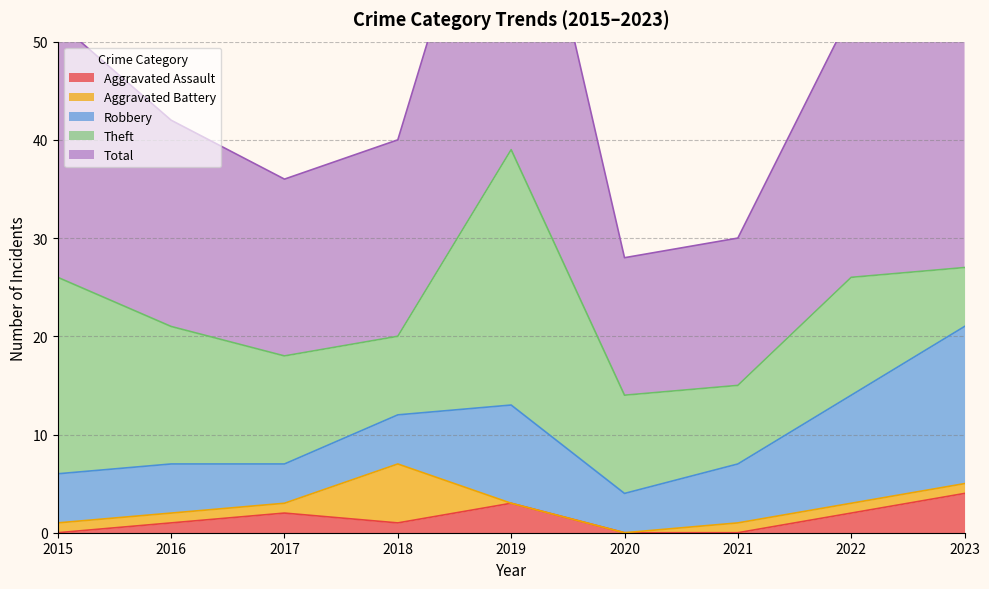

True or false: Aggravated Assault and Theft intersect in this chart.

False